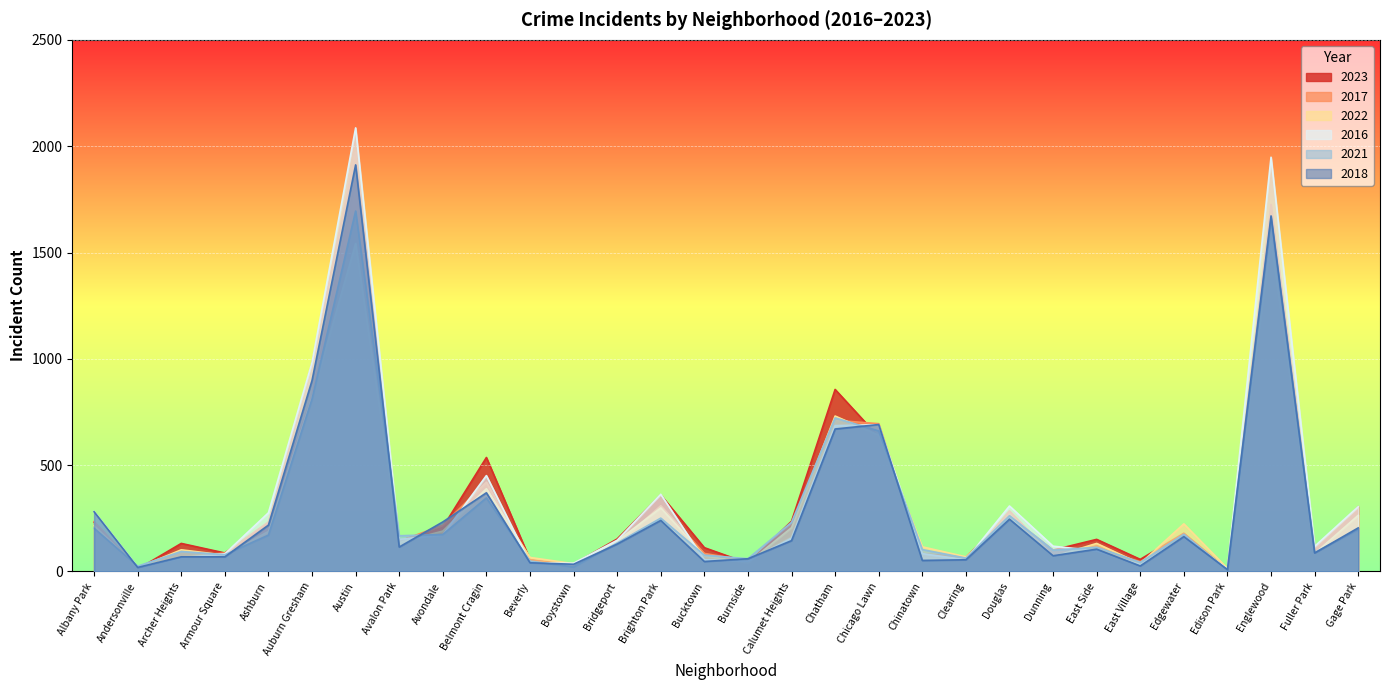

What are all the series names shown in the legend?

2023, 2017, 2022, 2016, 2021, 2018